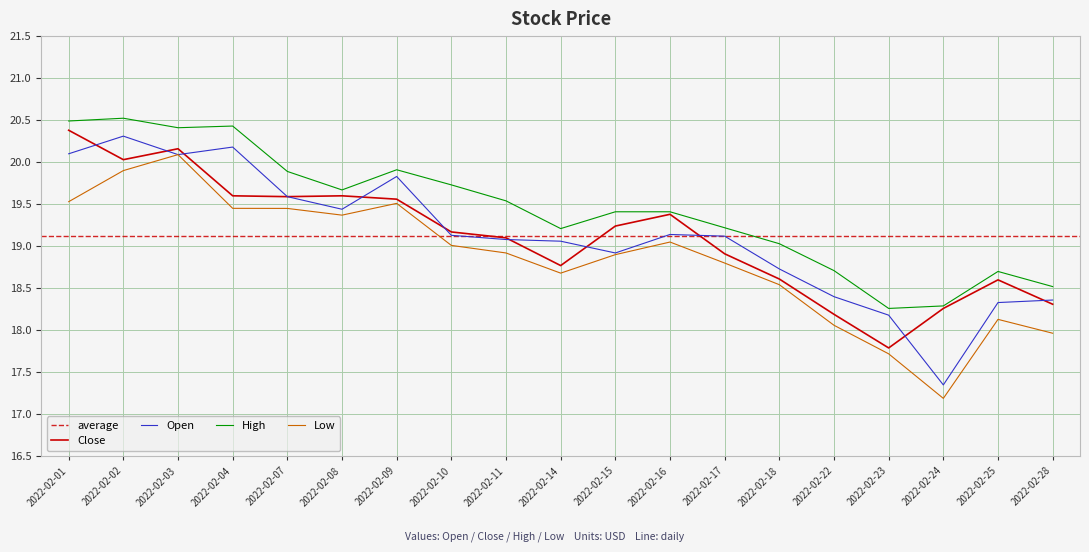

What is the maximum value shown in the chart?

20.5